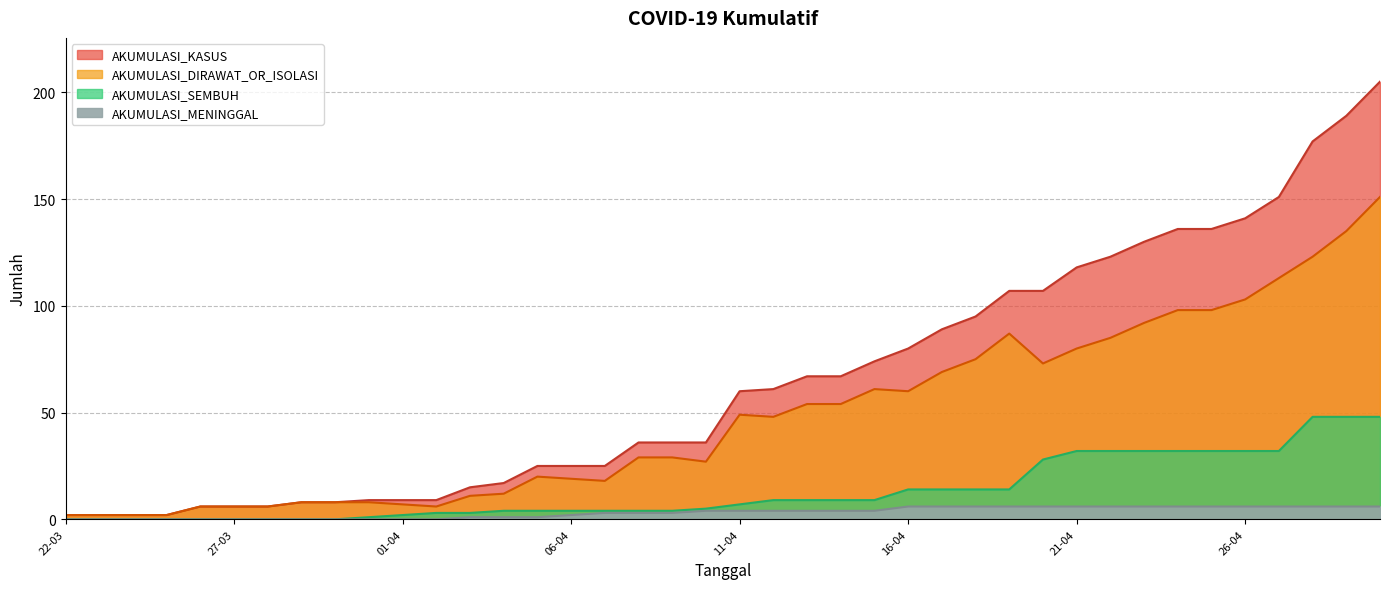

What is the difference between the second highest and second lowest values in the AKUMULASI_KASUS series?

187